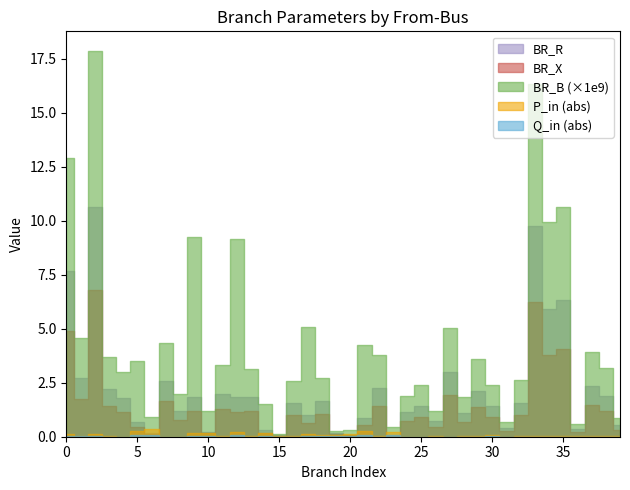

What are all the series names shown in the legend?

BR_R, BR_X, BR_B, P_in, Q_in